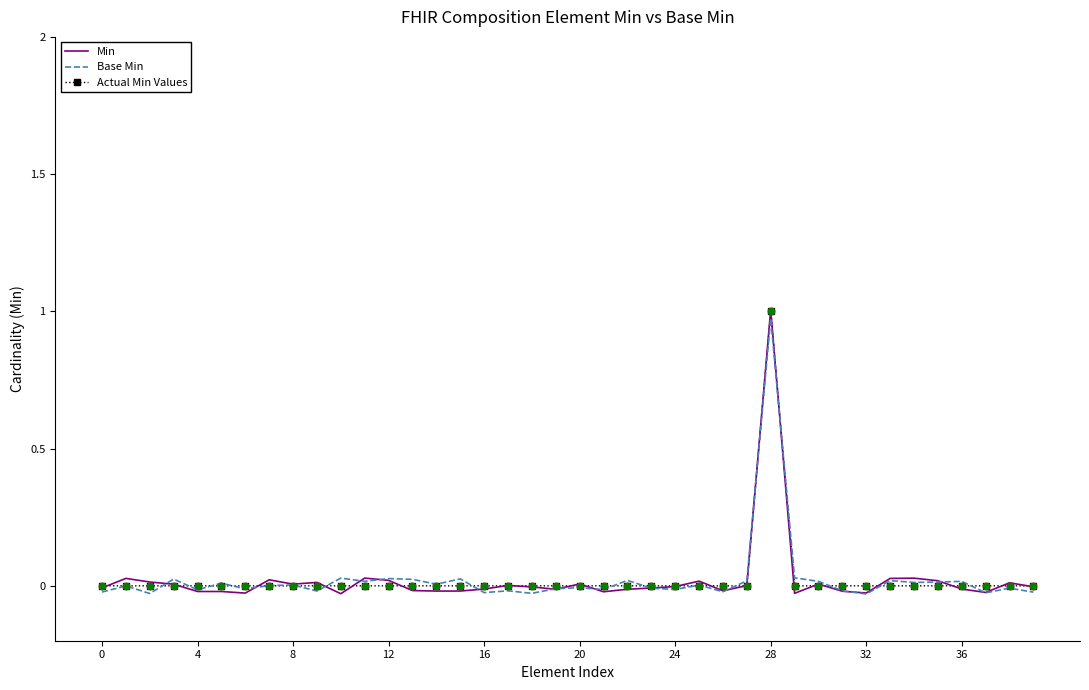

What are all the series names shown in the legend?

Min, Base Min, Actual Min Values